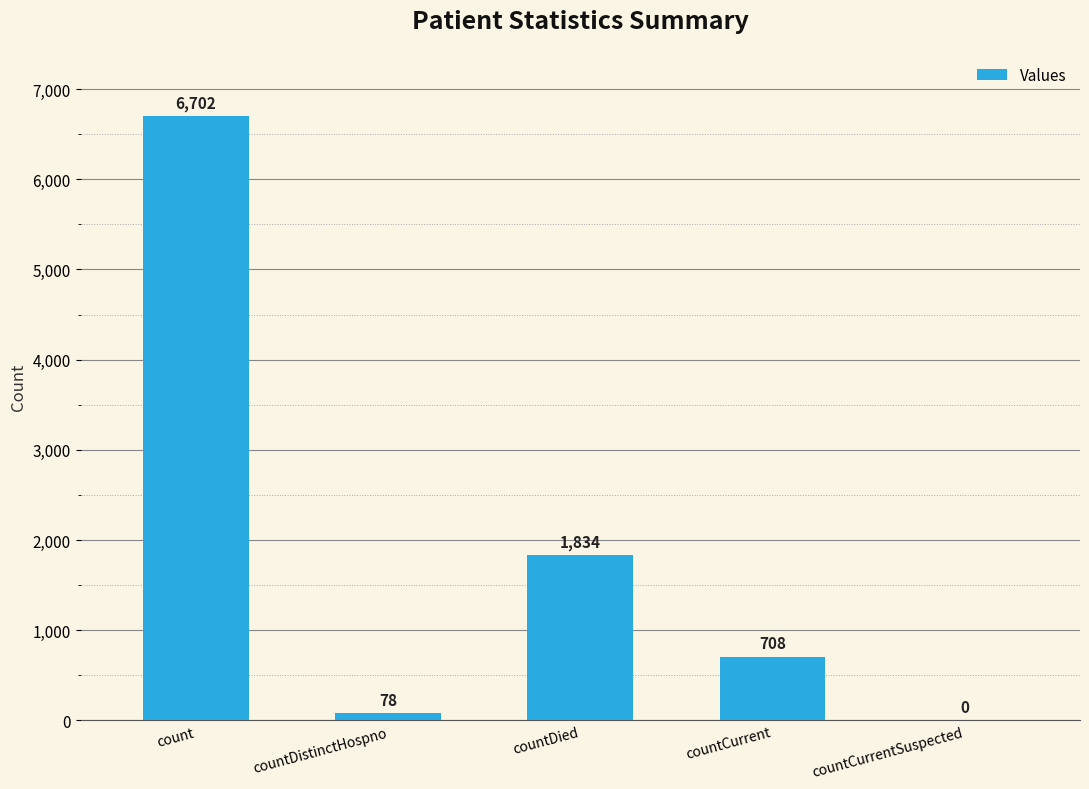

Which category has the highest value across all series?

count